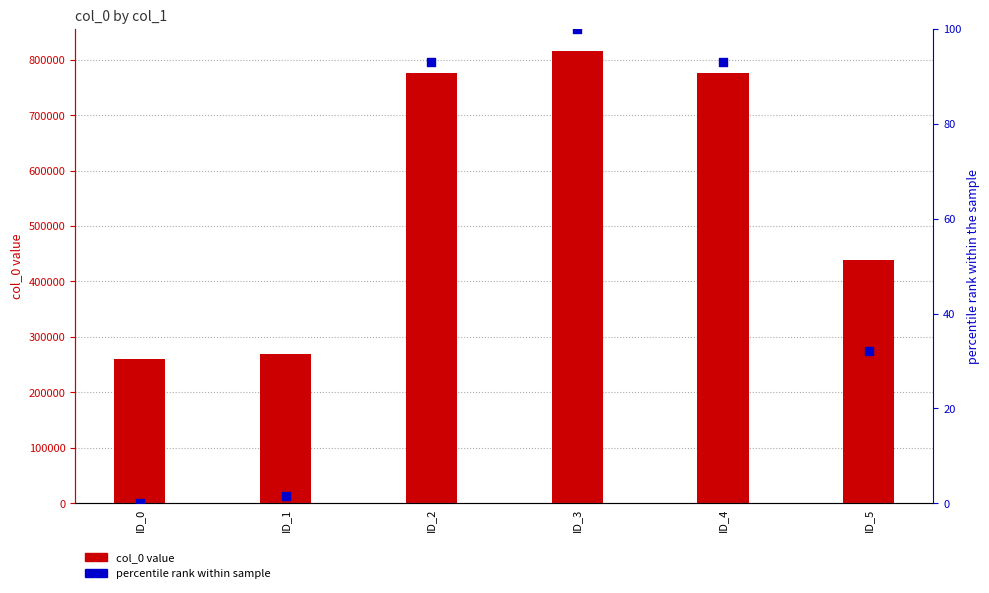

Which series reaches the minimum Y coordinate?

percentile rank within sample